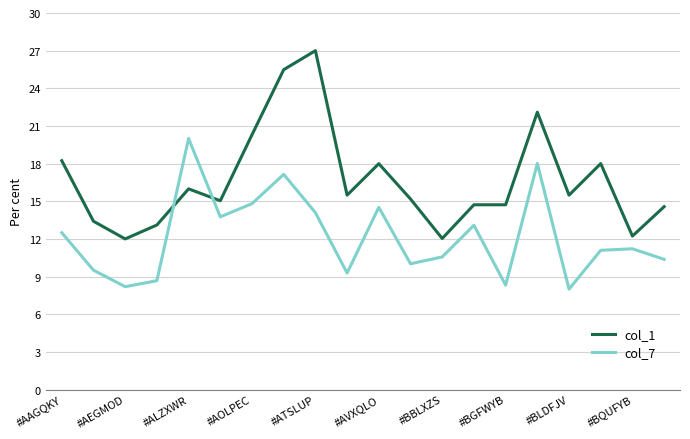

List the series in order of their peak value, highest first.

col_1, col_7